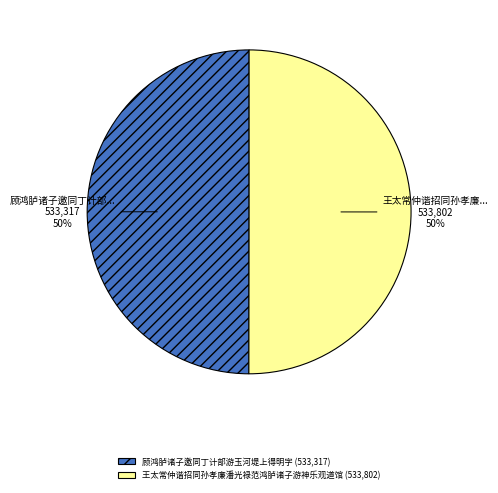

To the nearest percent, what is the average slice percentage?

50%